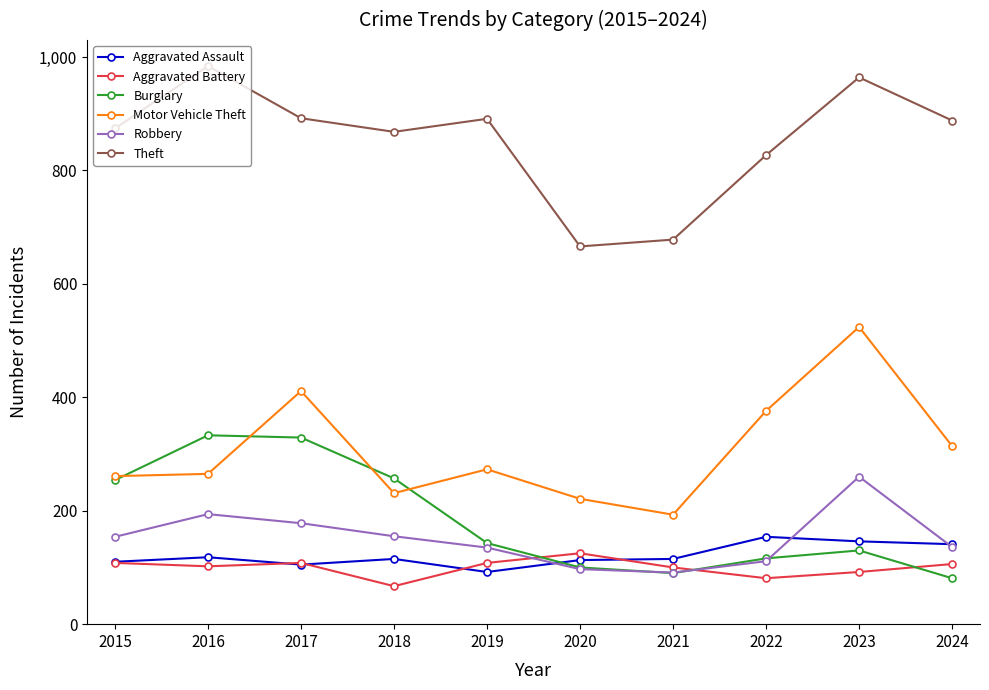

Which series has the largest total across all categories?

Theft